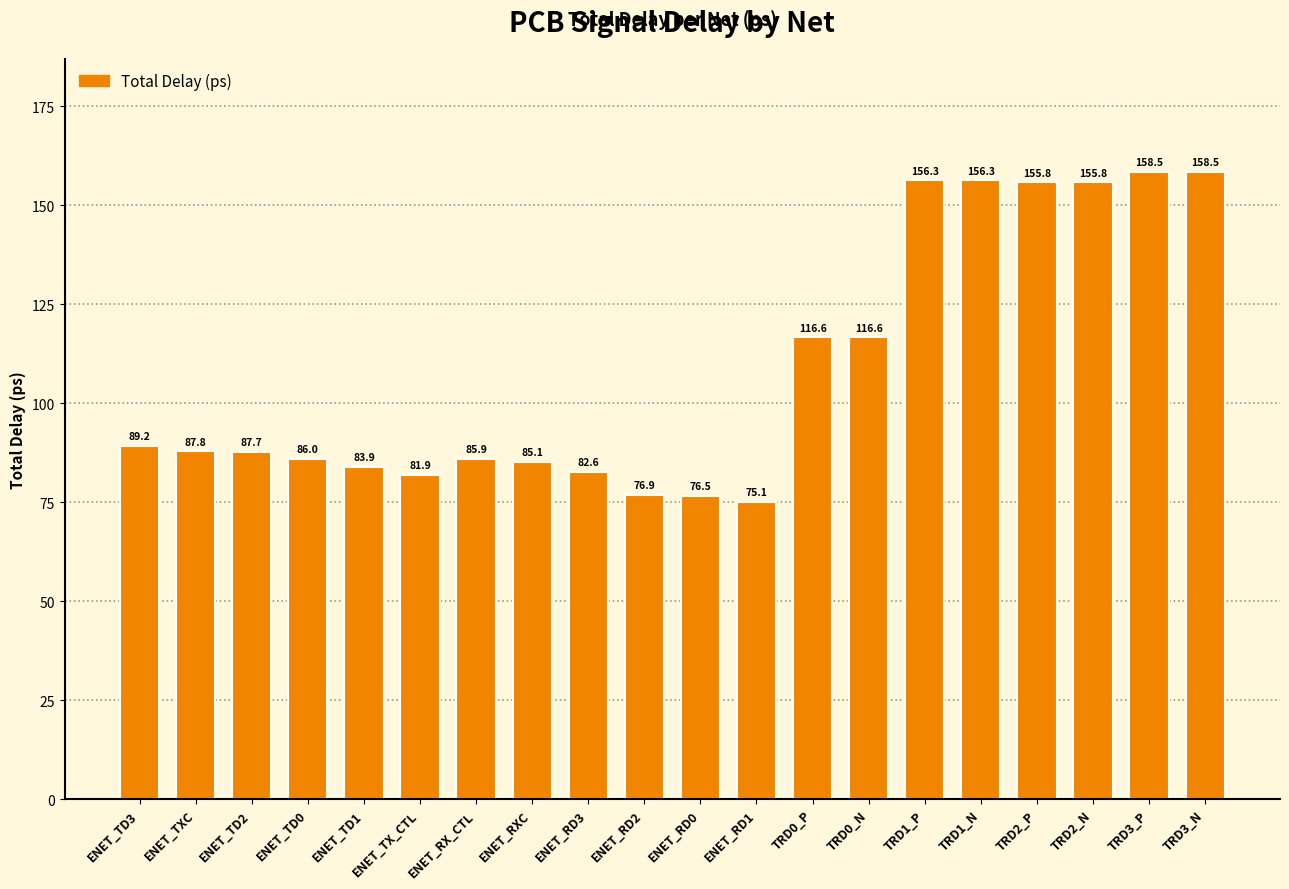

What is the maximum value shown in the chart?

158.5